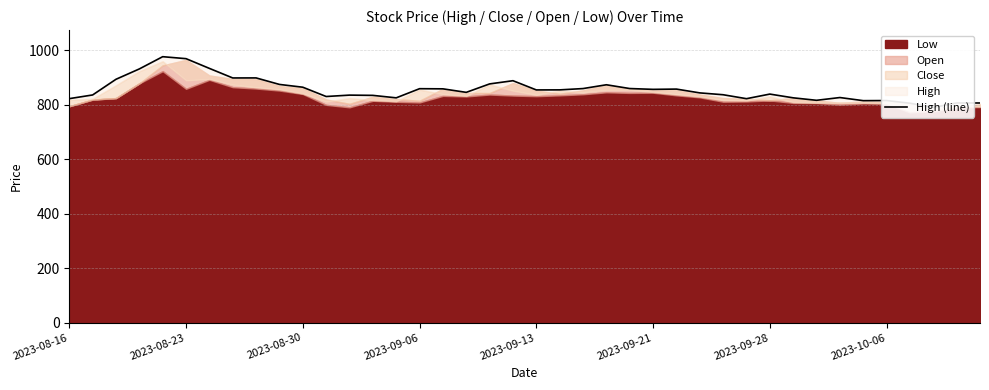

What is the minimum value shown in the chart?

790.3